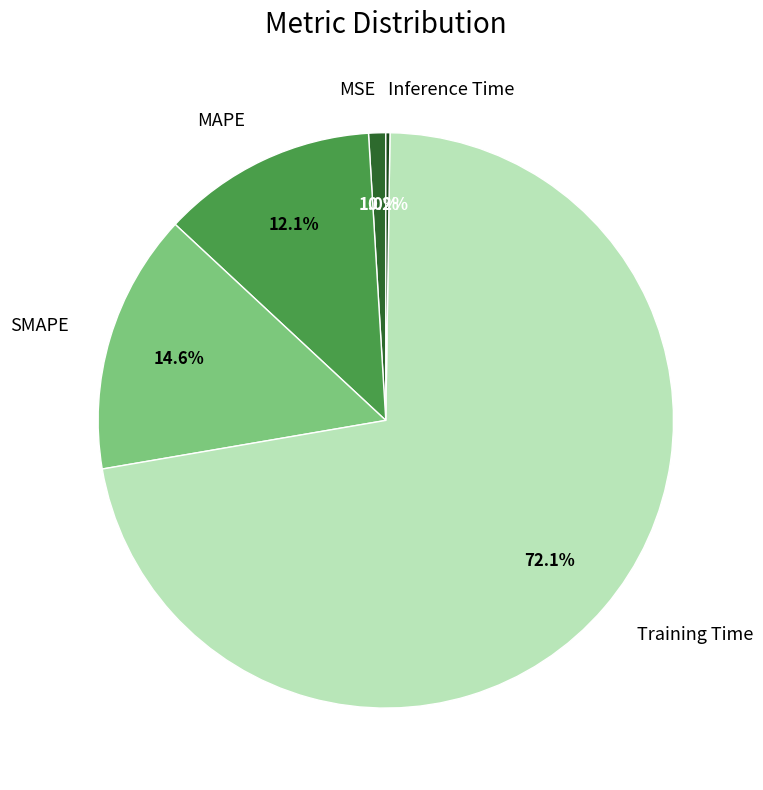

Is there a majority slice in this chart?

Yes